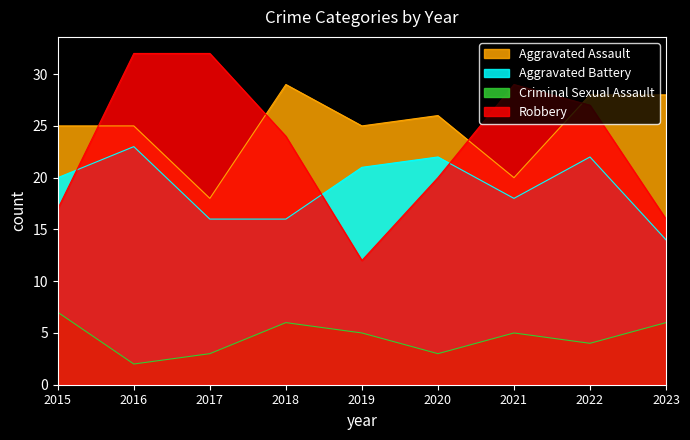

How many Criminal Sexual Assault values are between 3 and 6?

7